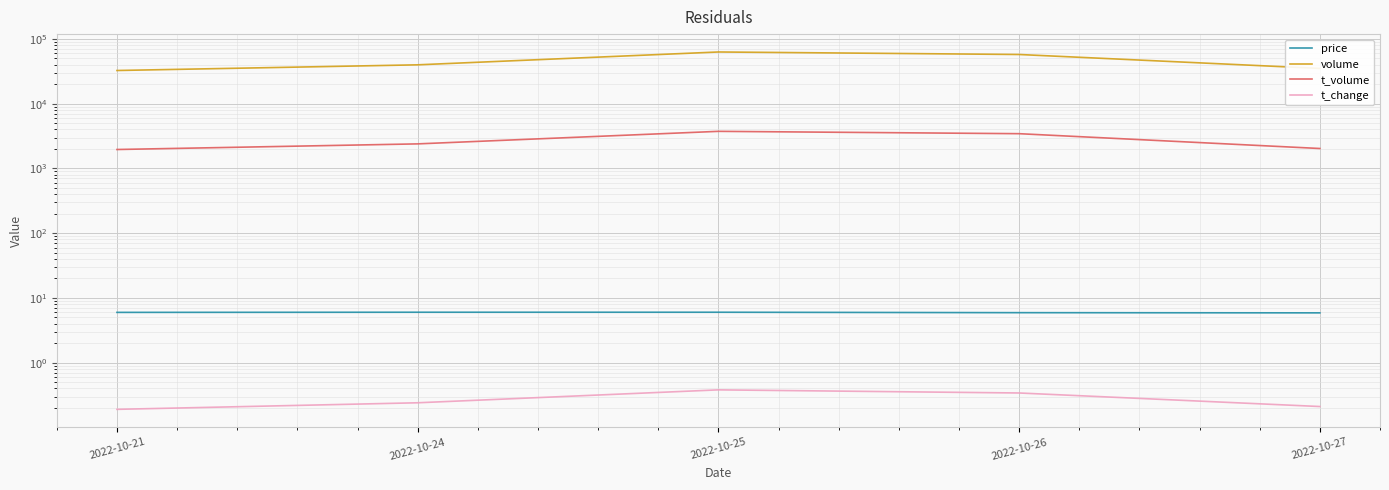

True or false: t_change has more than 1 interior local peaks.

False